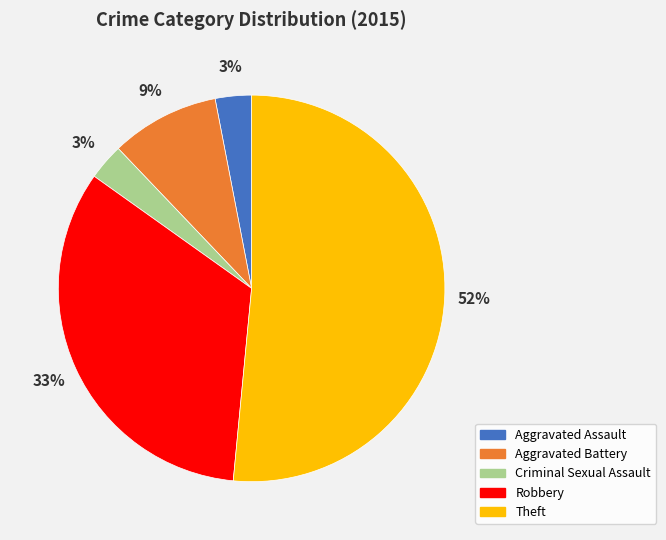

Which slice is the largest?

Theft